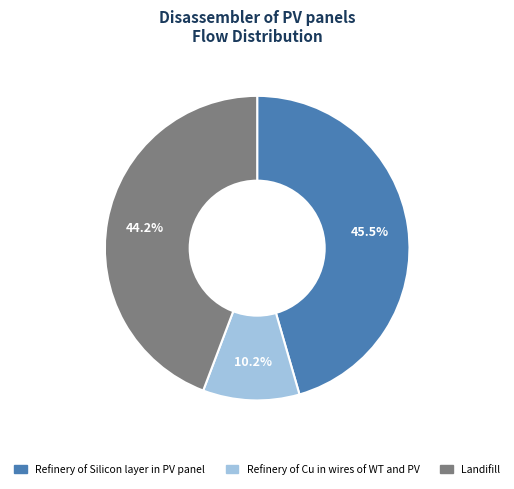

To the nearest percent, what is the average slice percentage?

33%